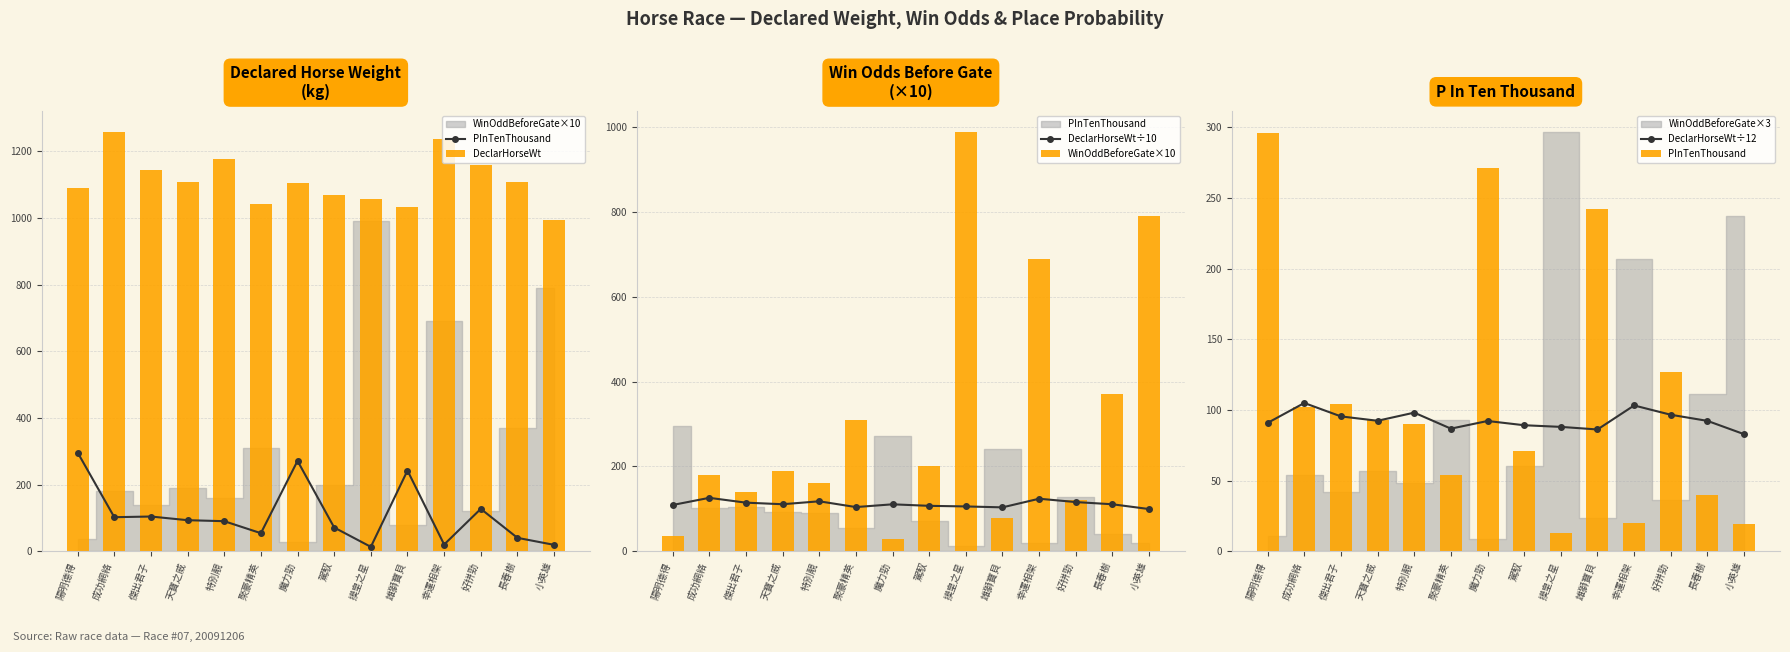

How many values in the DeclarHorseWt series exceed 1107?

6